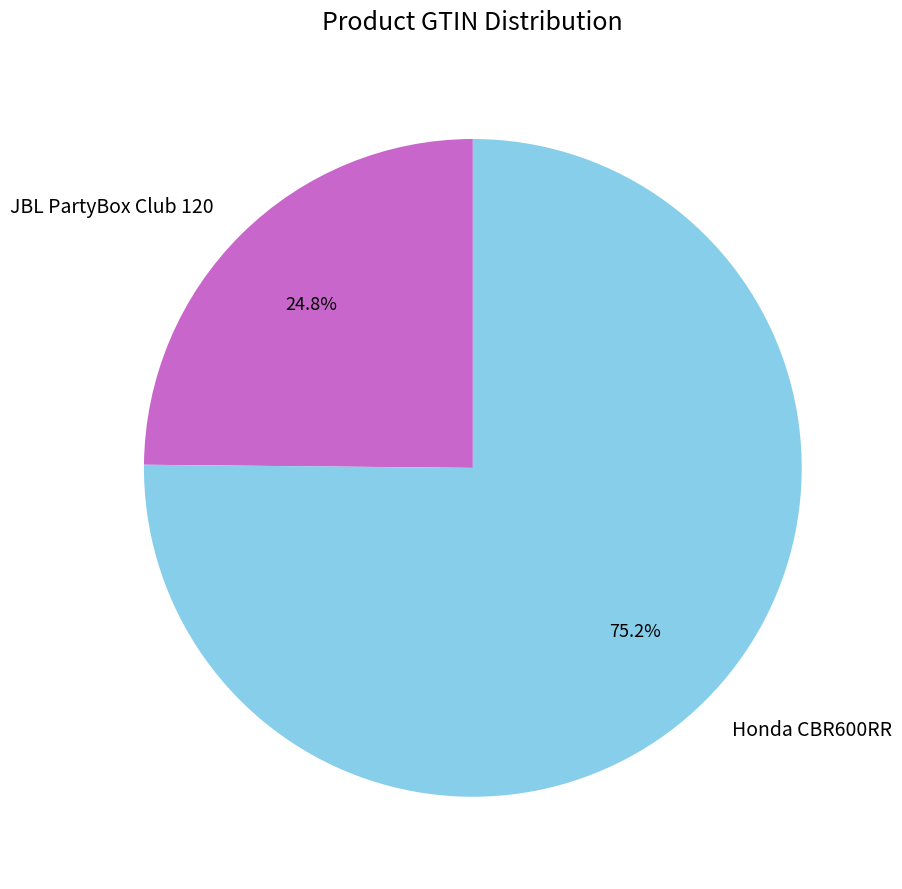

To the nearest percent, what percentage of the pie is JBL PartyBox Club 120?

25%